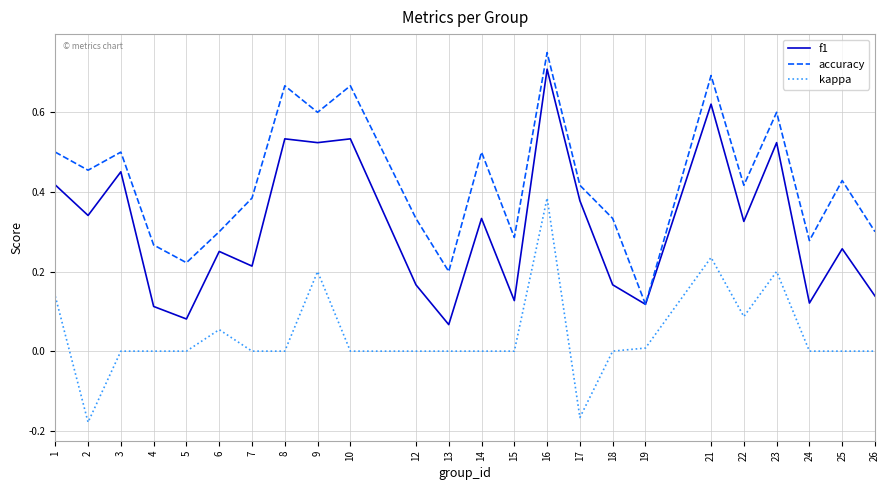

The kappa series shows 0.2 at 1. True or false?

False